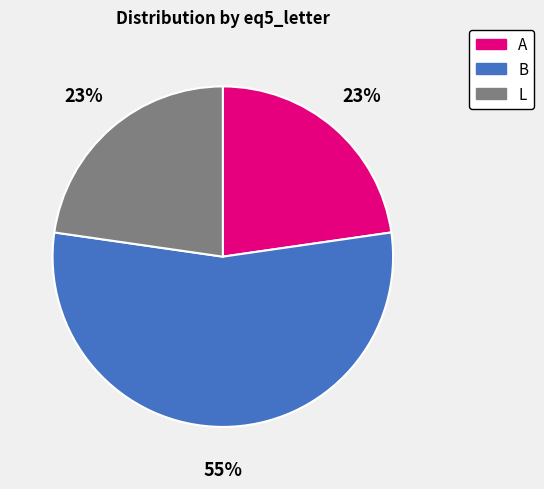

To the nearest percent, what percentage of the pie is L?

23%